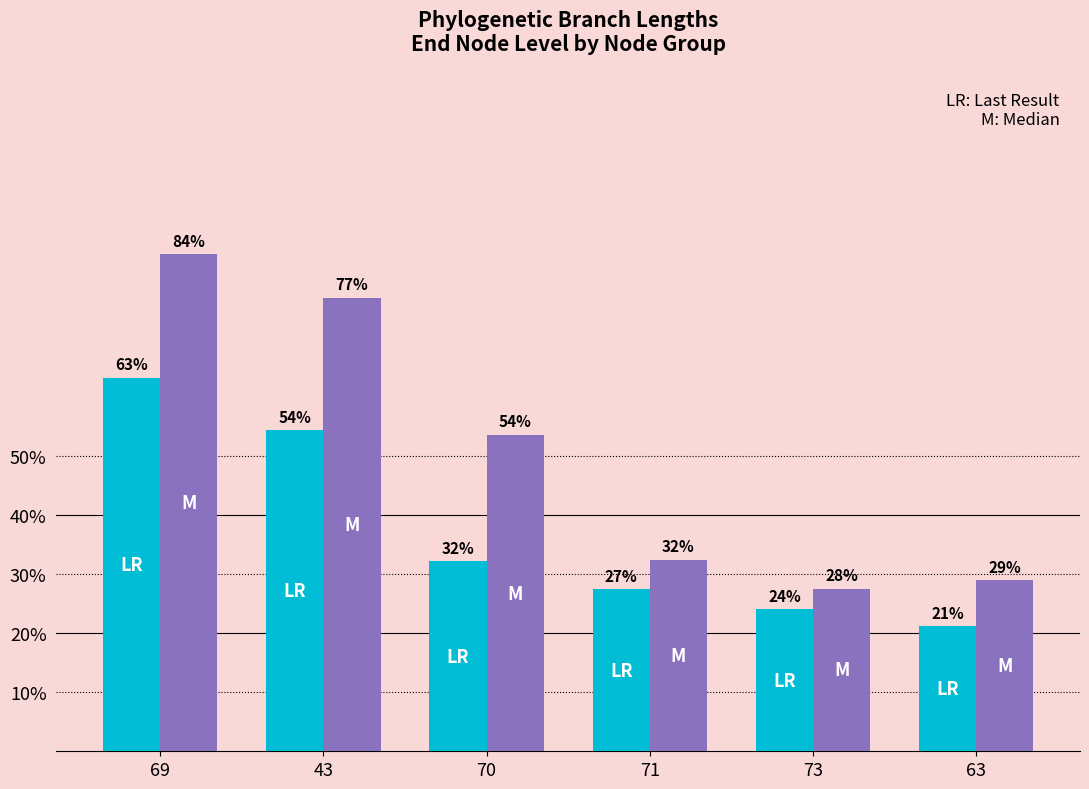

Are the bars grouped side by side (vs. stacked)?

Yes